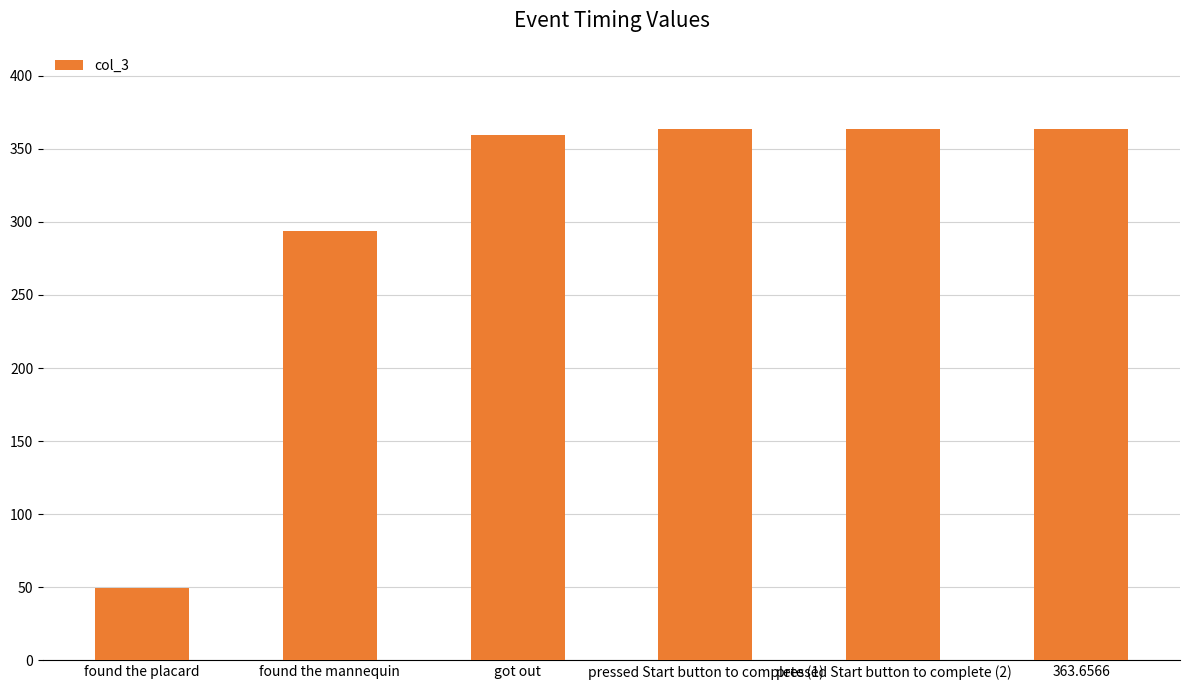

What is the label of the 5th bar from the right?

found the mannequin